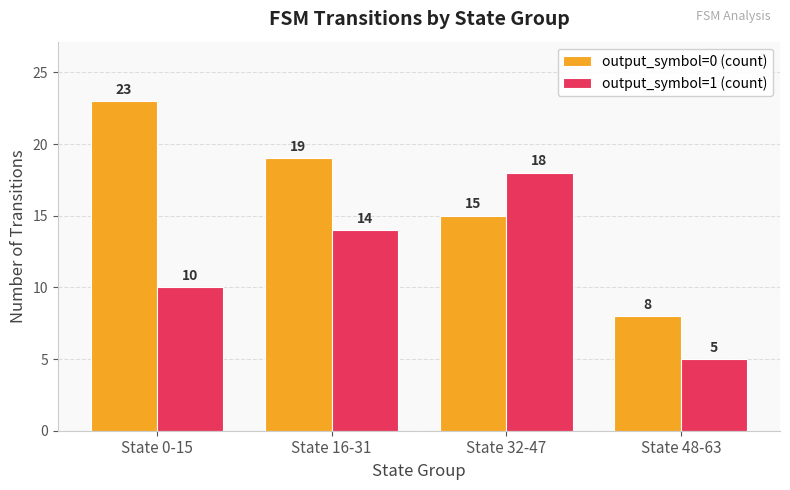

What is the spread (max minus min) of values at State 16-31?

5